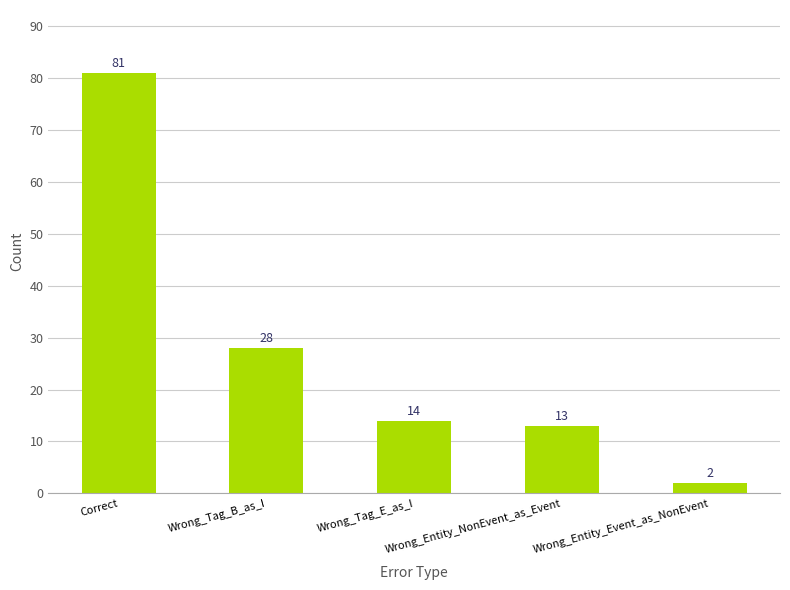

Which has a higher value, Wrong_Tag_B_as_I or Wrong_Entity_Event_as_NonEvent?

Wrong_Tag_B_as_I